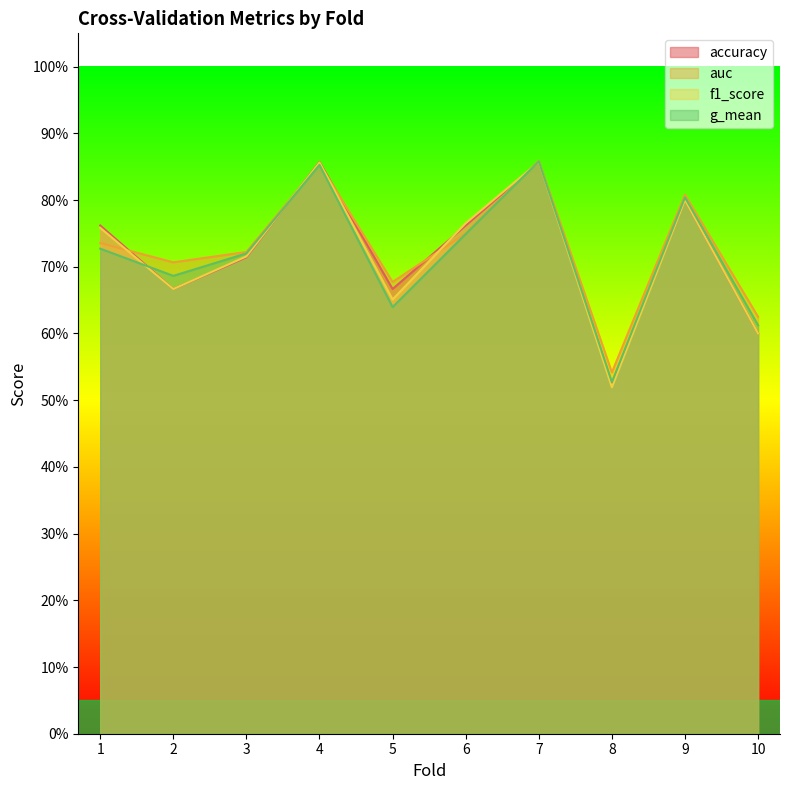

At how many categories does at least one series exceed 0?

10